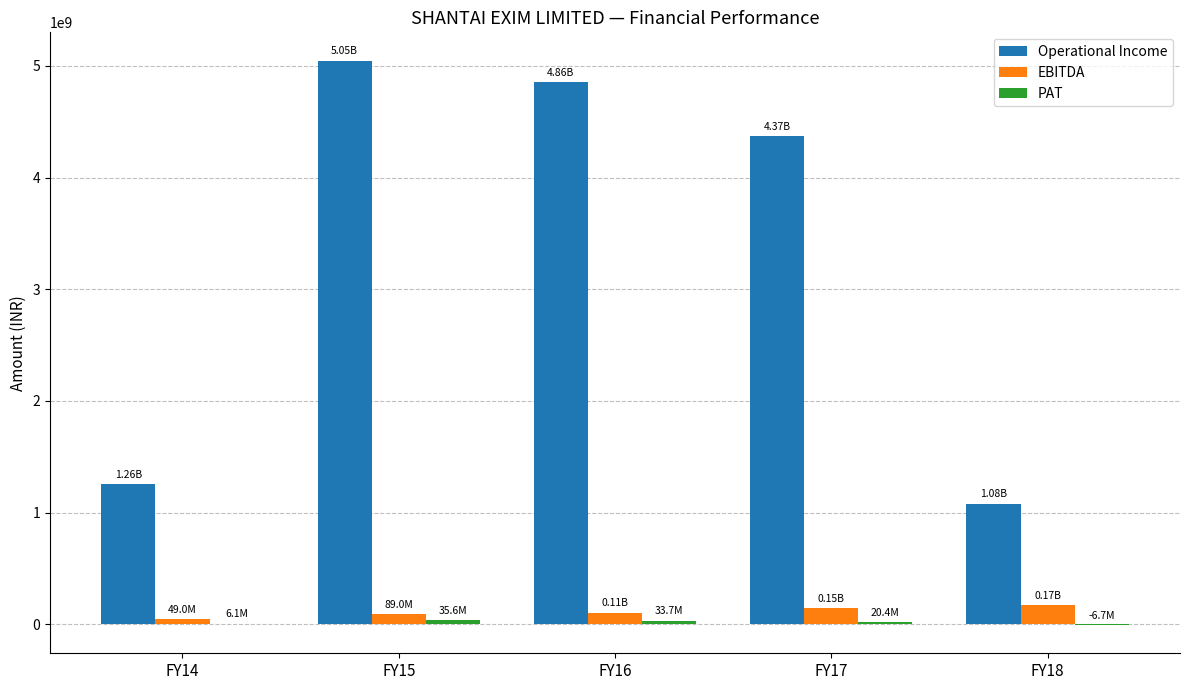

Which series changed the most between FY16 and FY18?

Operational Income